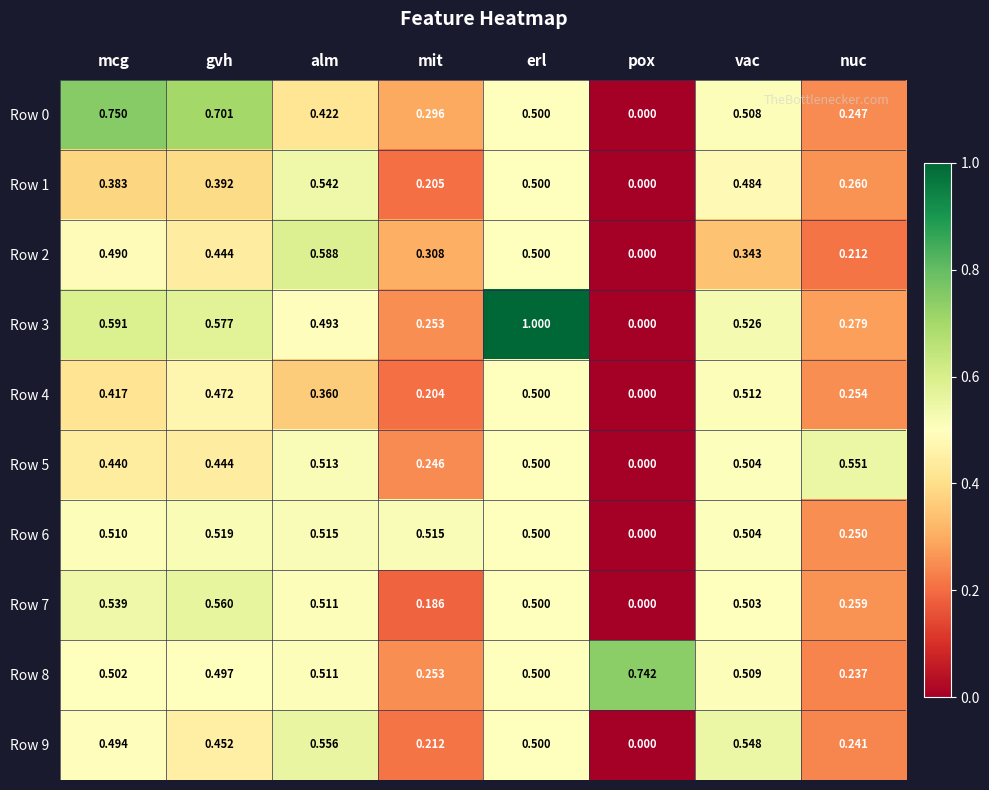

At how many categories does at least one series exceed 0?

8